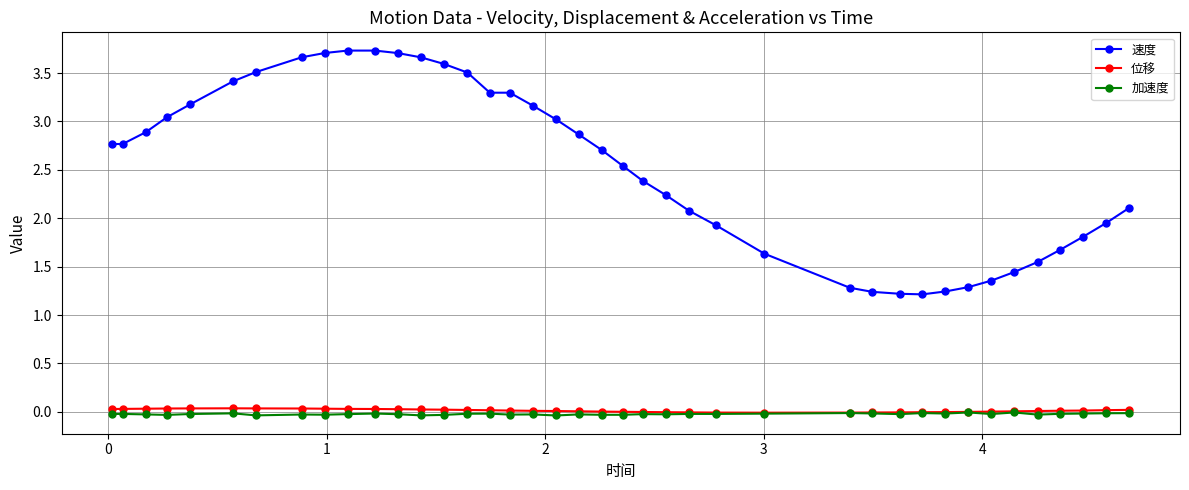

At how many categories does at least one series exceed 1?

40